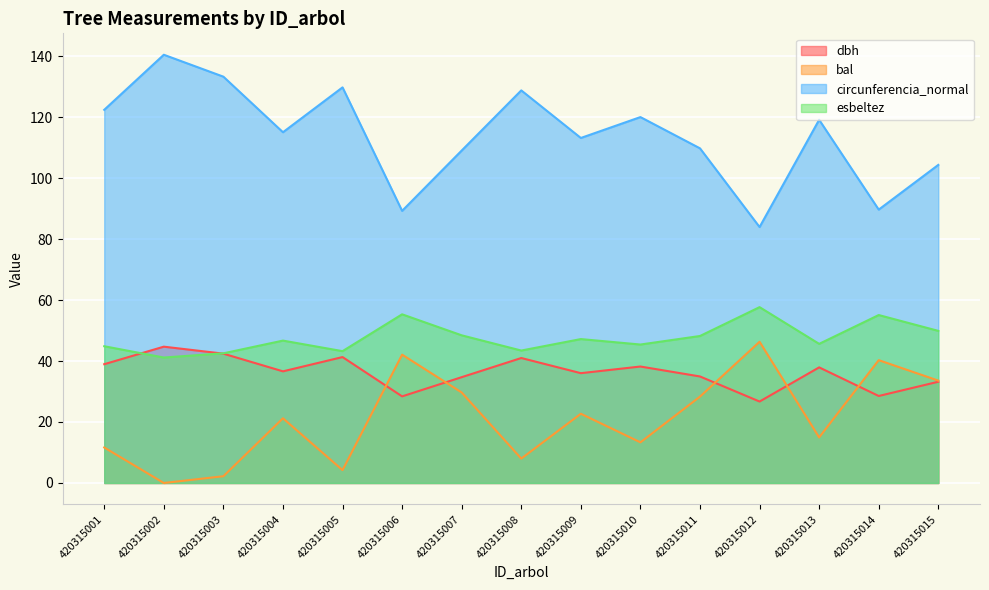

What is the value of the dbh point at the 9th from the left?

36.0